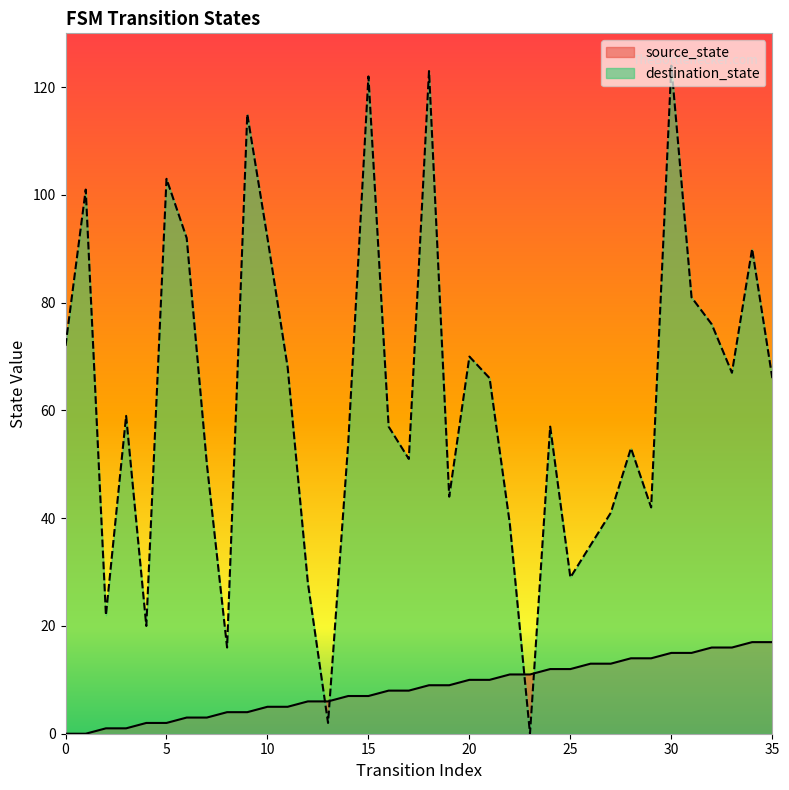

What is the maximum value for source_state?

17